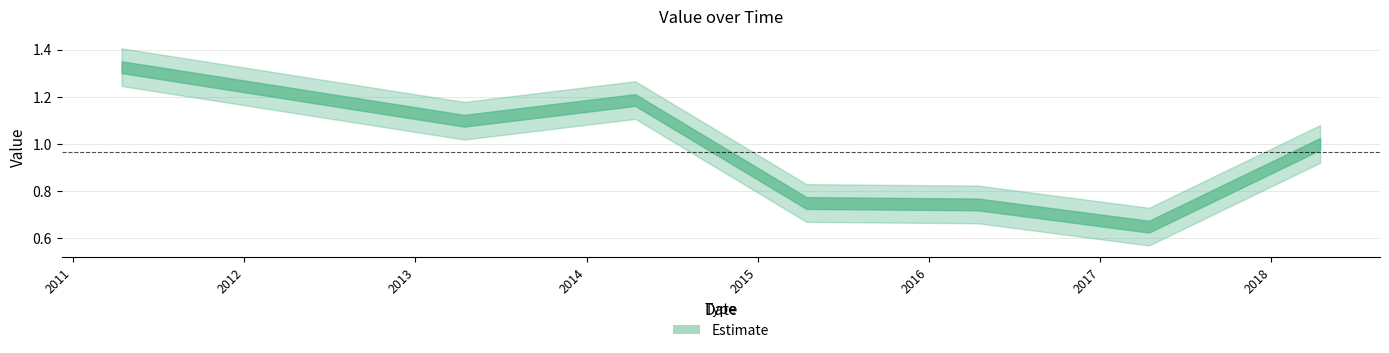

What position from the left is 2011-04-15?

1